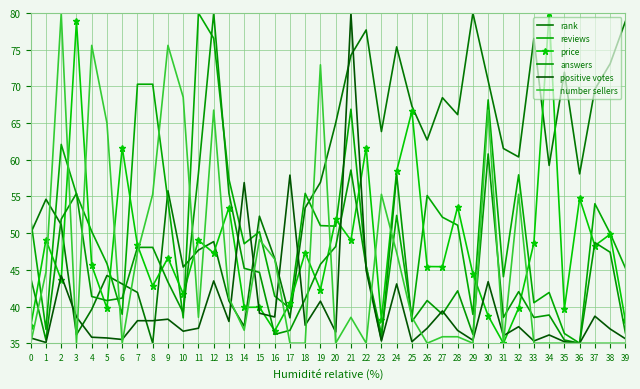

At which label does positive votes reach its minimum?

36